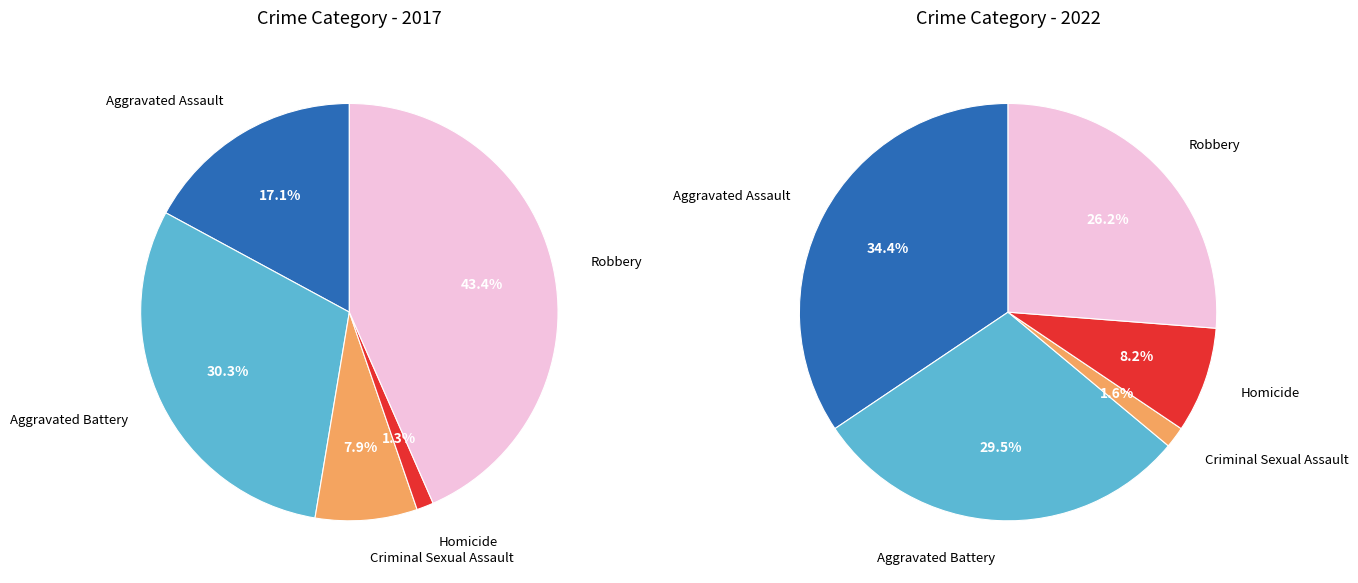

Is there a majority slice in this chart?

No